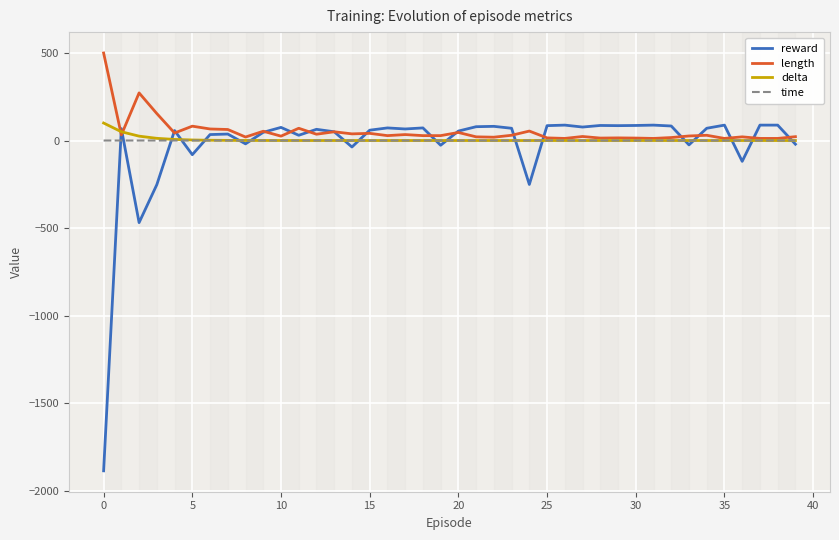

What is the minimum value for length?

12.0